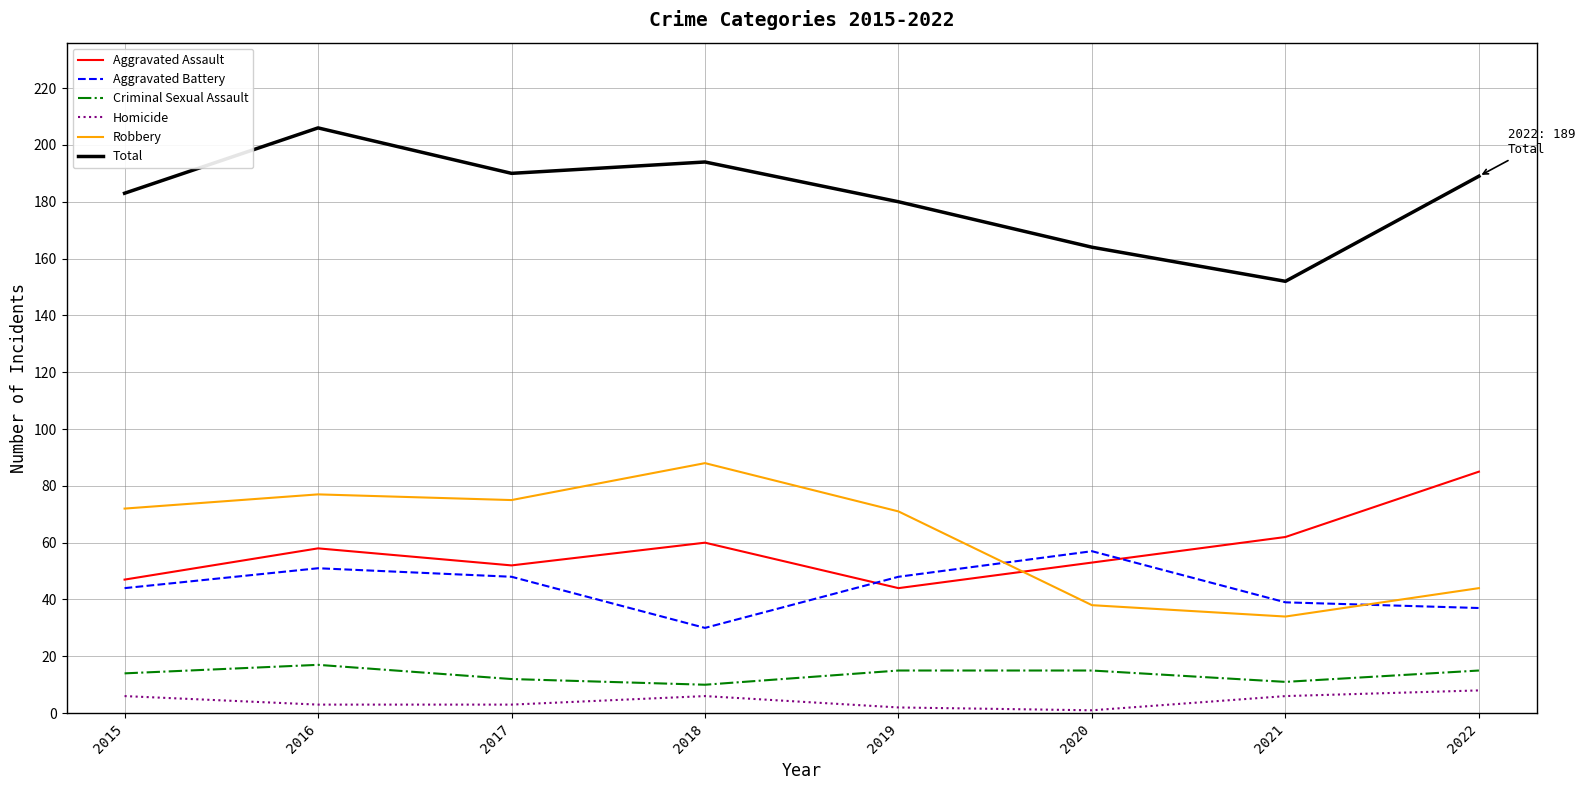

Read the Criminal Sexual Assault value at 2021.

11